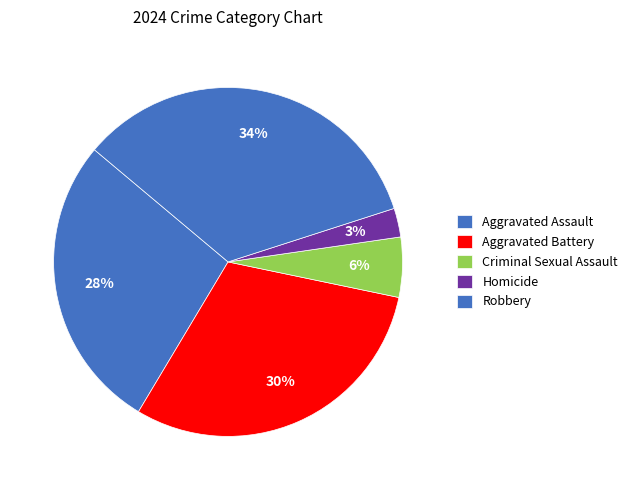

Count the number of slices in the pie.

5